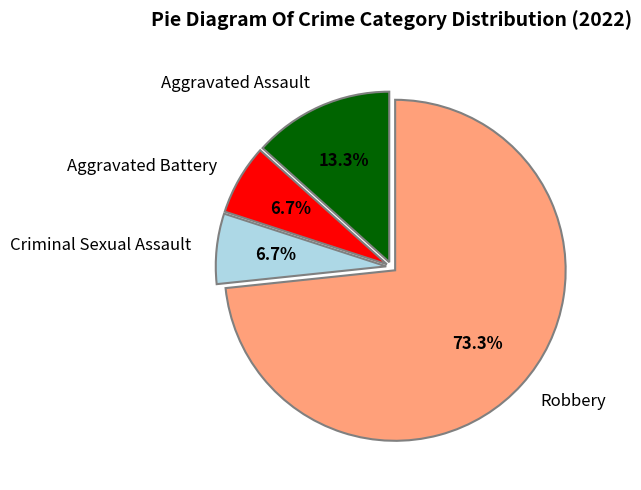

The Aggravated Battery slice represents 7% of the pie. True or false?

True